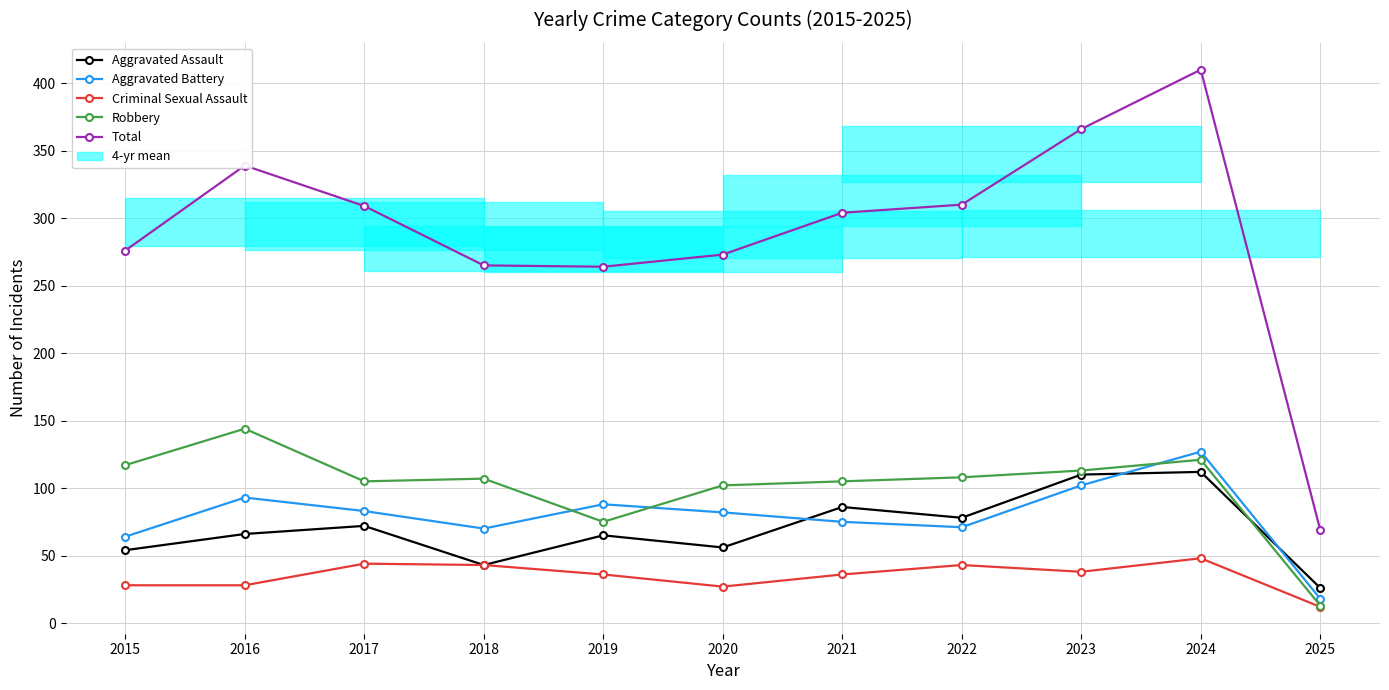

The Aggravated Assault series shows 31 at 2024. True or false?

False